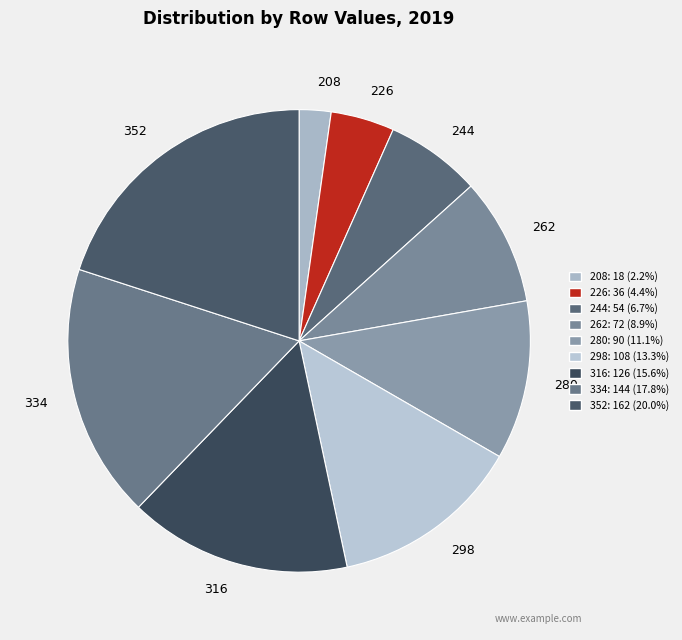

Is it true that 280 is 5% of the pie?

False